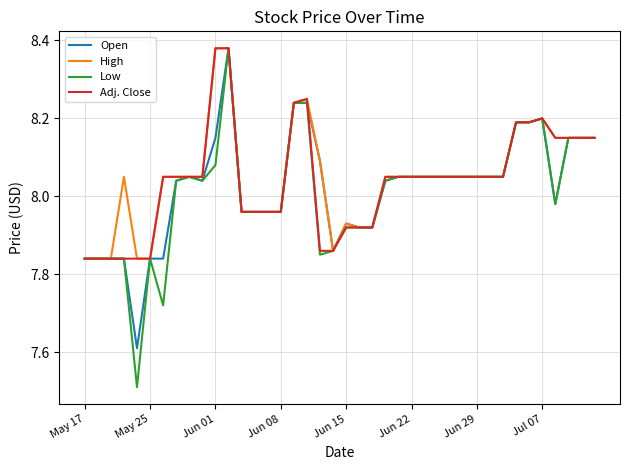

Which series has the largest range (max minus min)?

Low